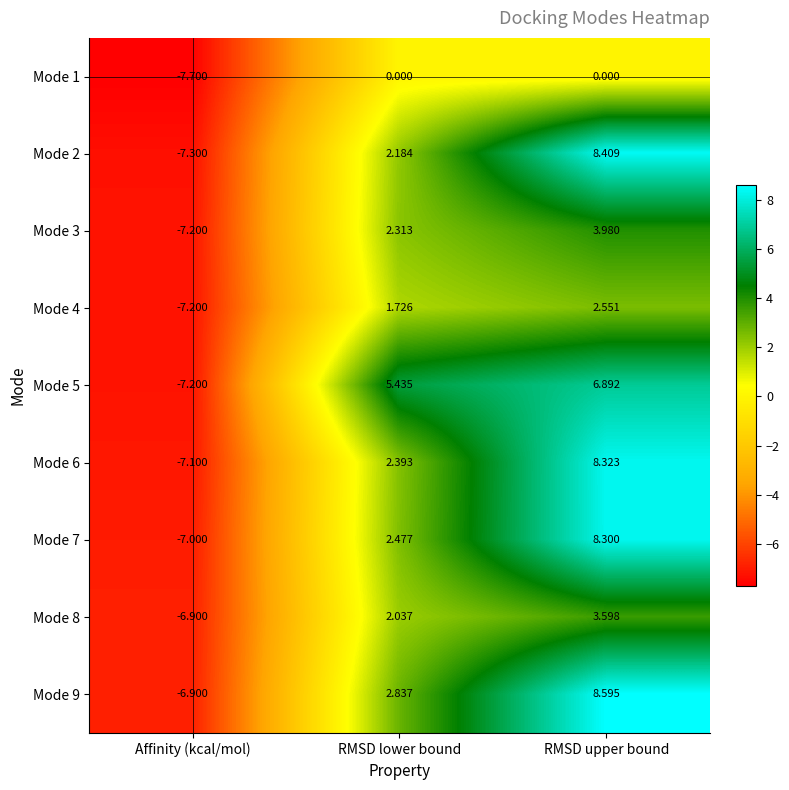

At which label does Mode 2 reach its minimum?

Affinity (kcal/mol)